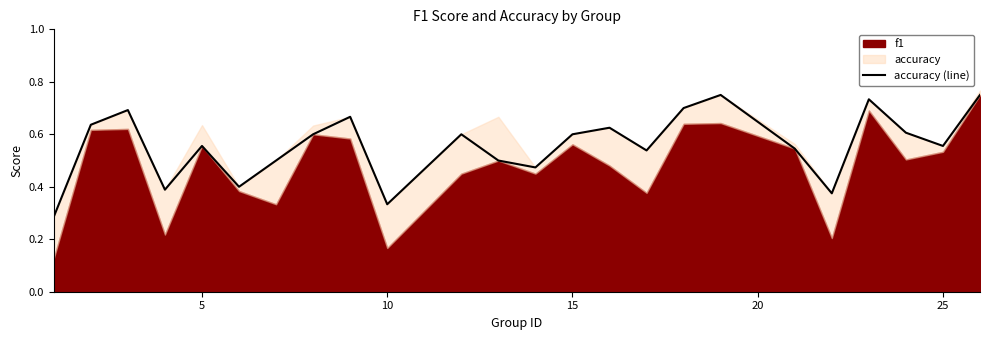

What is the average value?

0.6